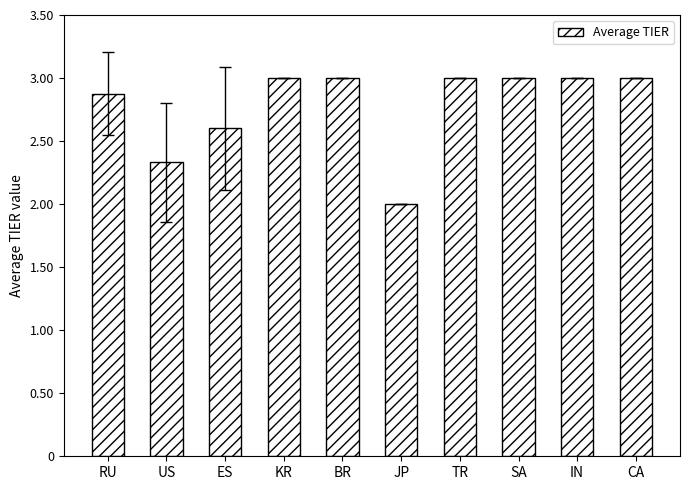

Read the value at JP.

2.0